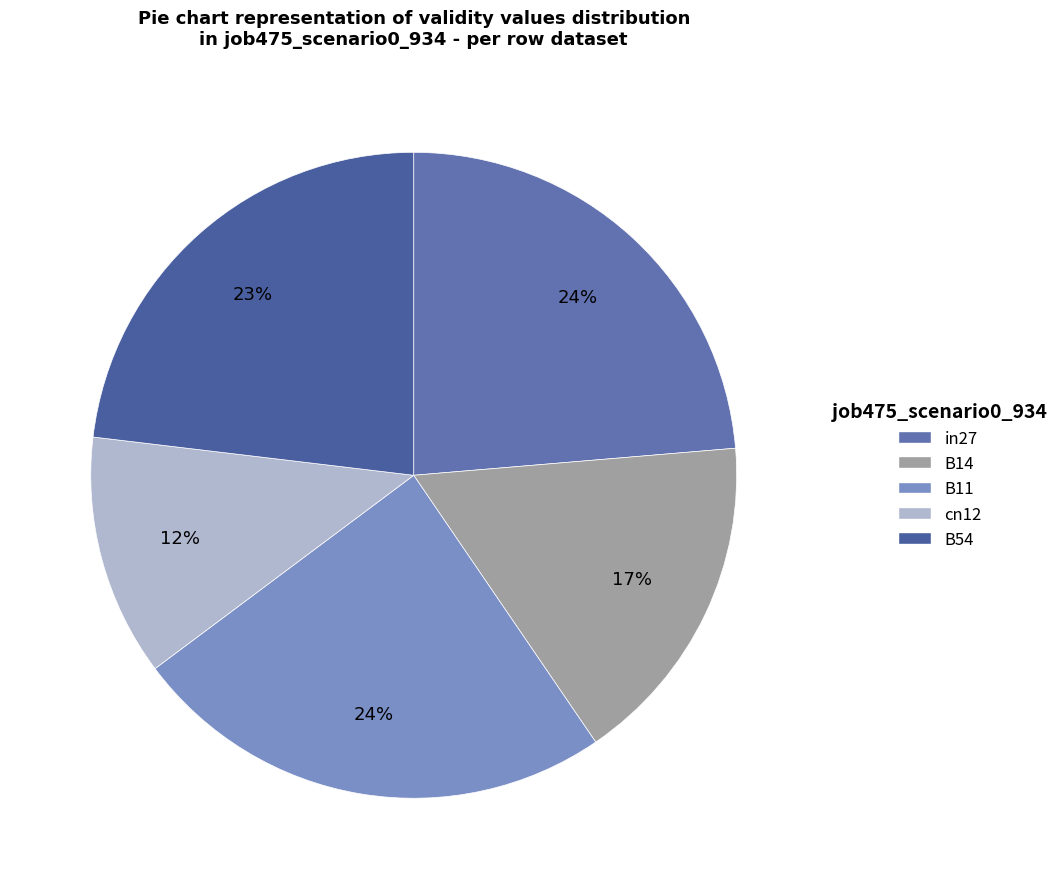

Is there a majority slice in this chart?

No